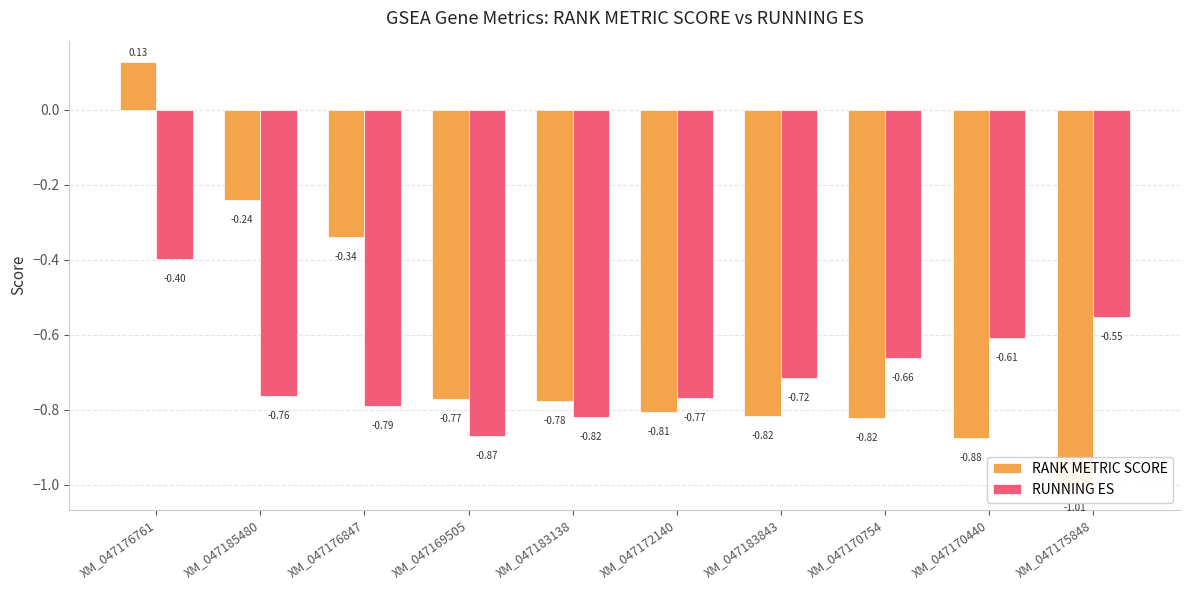

What are all the series names shown in the legend?

RANK METRIC SCORE, RUNNING ES